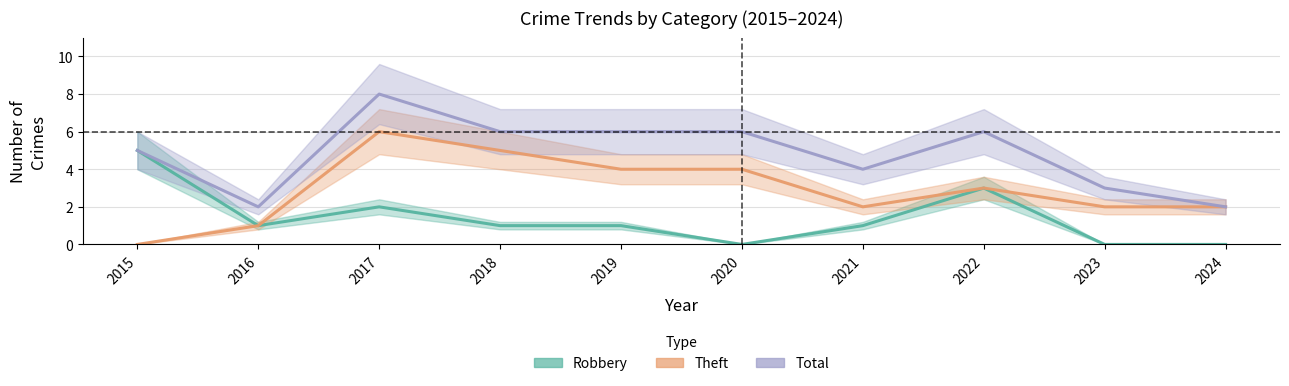

How many series are shown in this chart?

3